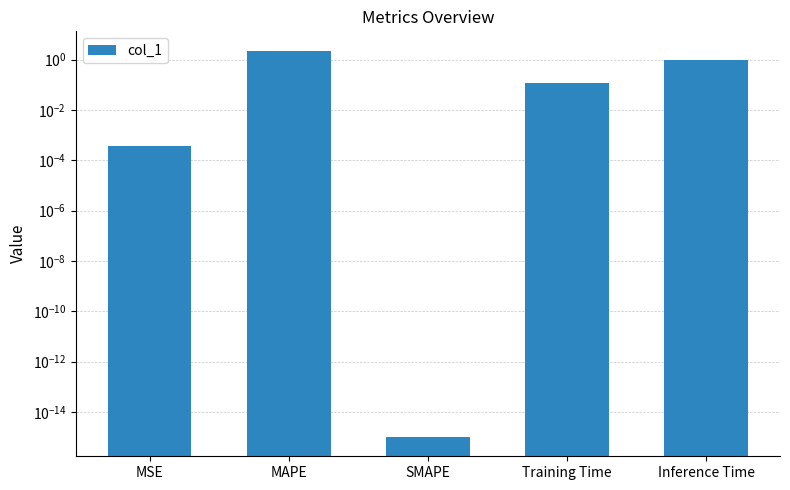

Reading left to right, what are all the values shown in this chart?

0.0	2.3	0.0	0.1	1.0